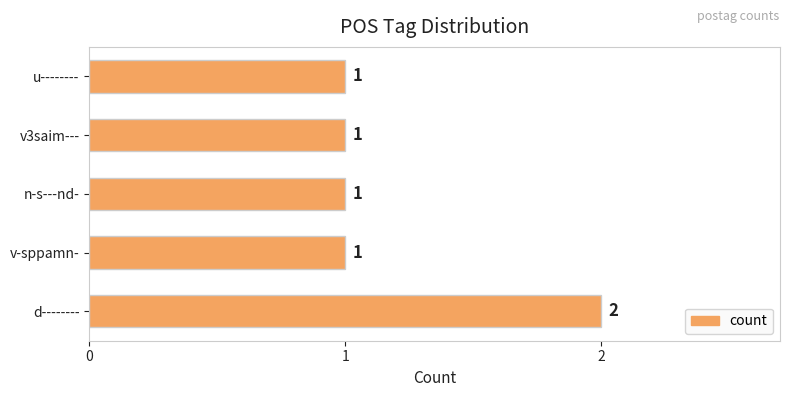

Count the values in the range 1 to 2.

5